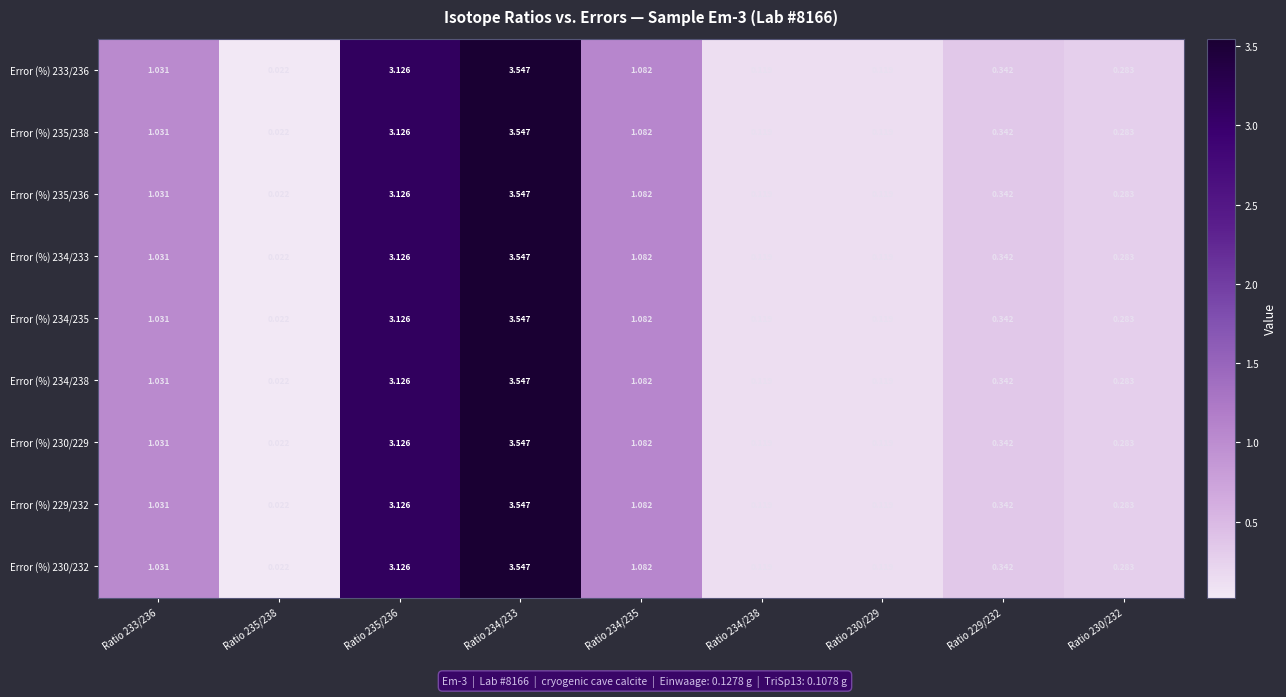

Is the value of Error (%) 234/235 at Ratio 234/233 greater than the value of Error (%) 230/229 at Ratio 235/236?

Yes